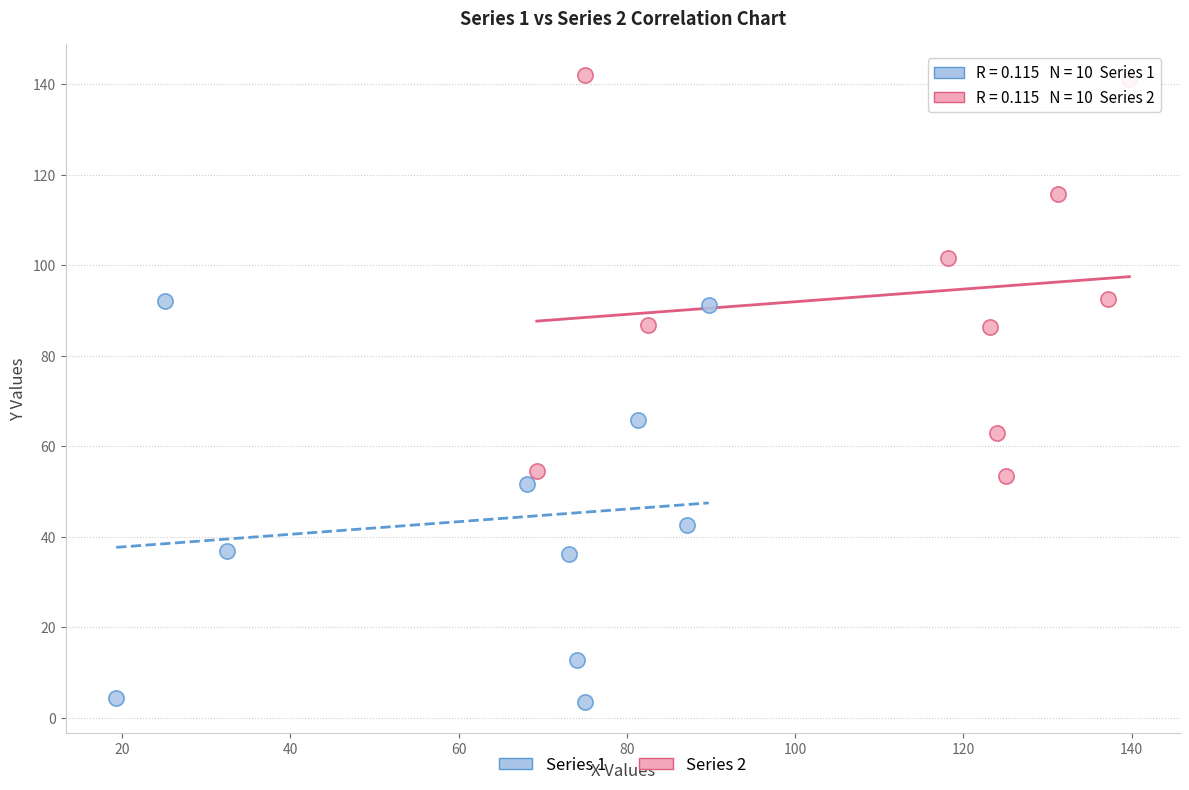

Which series reaches the maximum Y coordinate?

Series 2